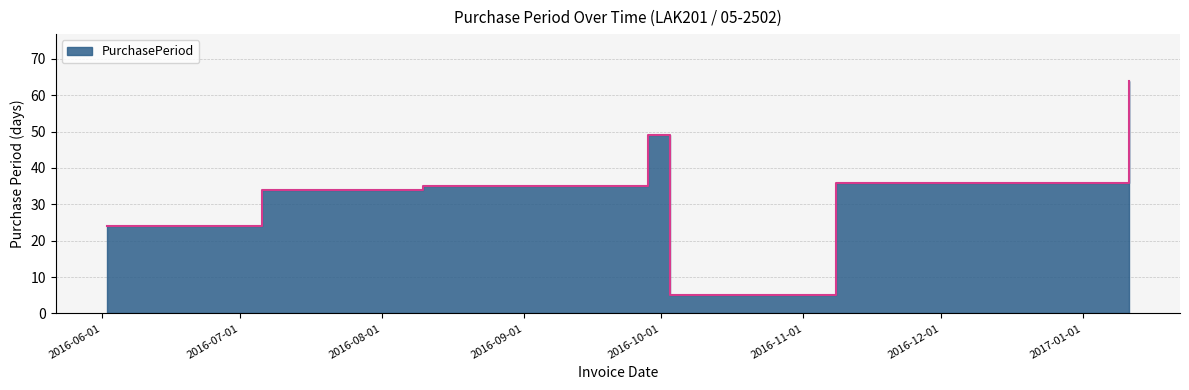

What is the smallest value displayed?

5